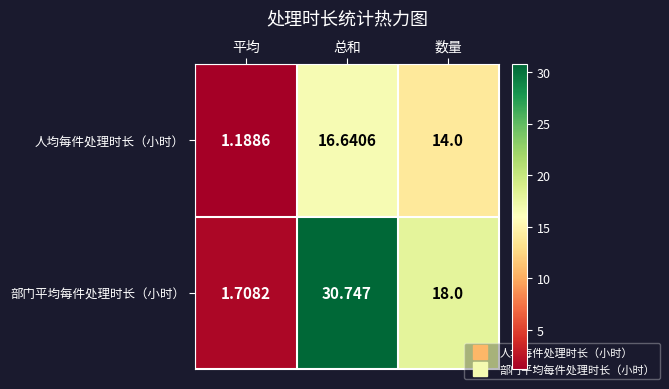

Which series has the largest total across all categories?

部门平均每件处理时长（小时）